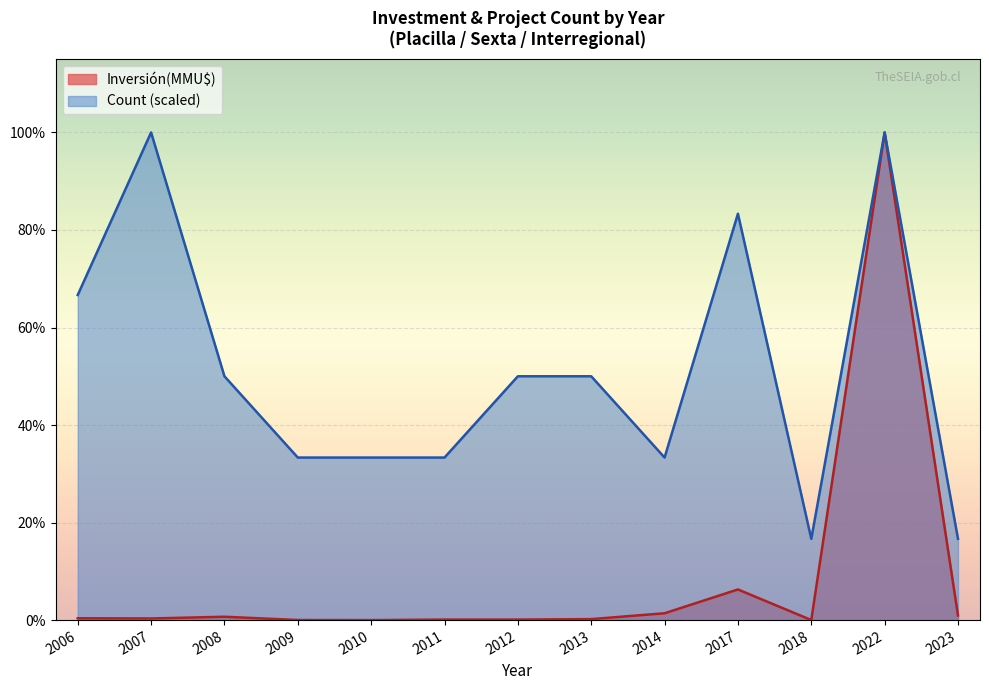

How many lines are shown in the chart?

2